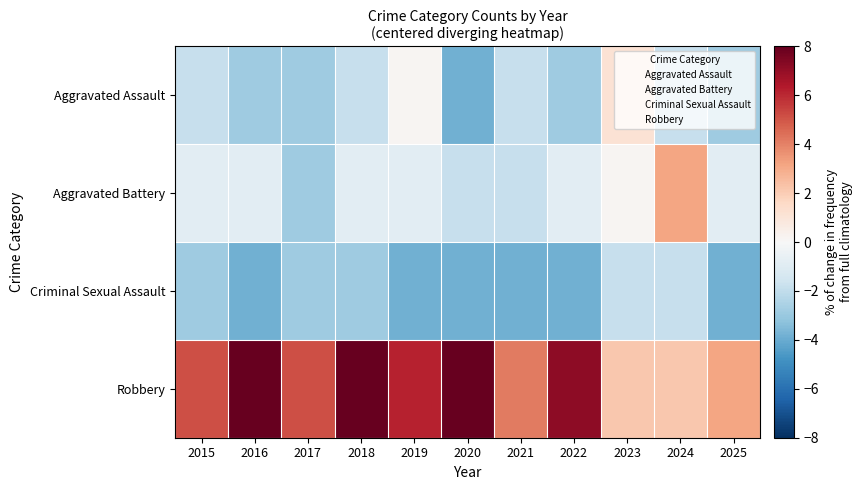

Reading left to right, transcribe all the data shown in this chart.

Aggravated Assault: 2015=-1.8	2016=-2.8	2017=-2.8	2018=-1.8	2019=0.2	2020=-3.8	2021=-1.8	2022=-2.8	2023=1.2	2024=-1.8	2025=-2.8
Aggravated Battery: 2015=-0.8	2016=-0.8	2017=-2.8	2018=-0.8	2019=-0.8	2020=-1.8	2021=-1.8	2022=-0.8	2023=0.2	2024=3.2	2025=-0.8
Criminal Sexual Assault: 2015=-2.8	2016=-3.8	2017=-2.8	2018=-2.8	2019=-3.8	2020=-3.8	2021=-3.8	2022=-3.8	2023=-1.8	2024=-1.8	2025=-3.8
Robbery: 2015=5.2	2016=10.2	2017=5.2	2018=8.2	2019=6.2	2020=10.2	2021=4.2	2022=7.2	2023=2.2	2024=2.2	2025=3.2